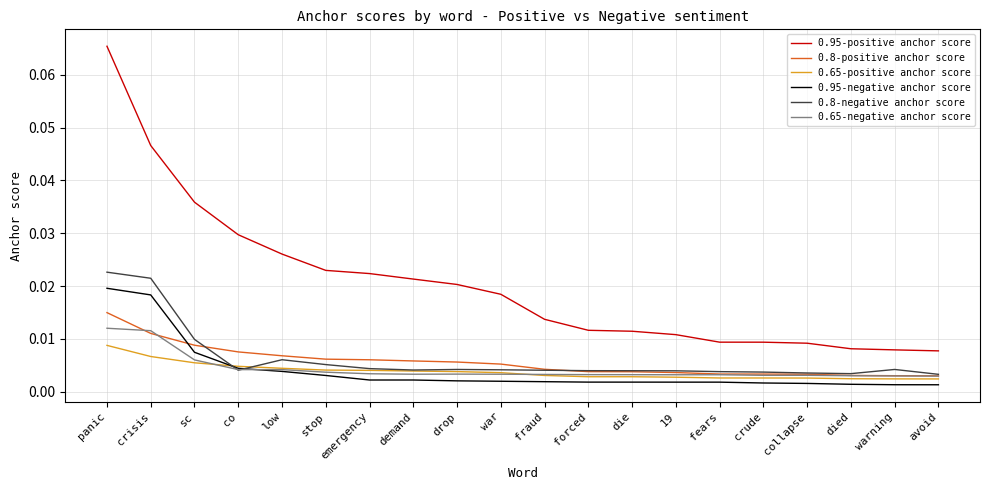

What position from the left is stop?

6